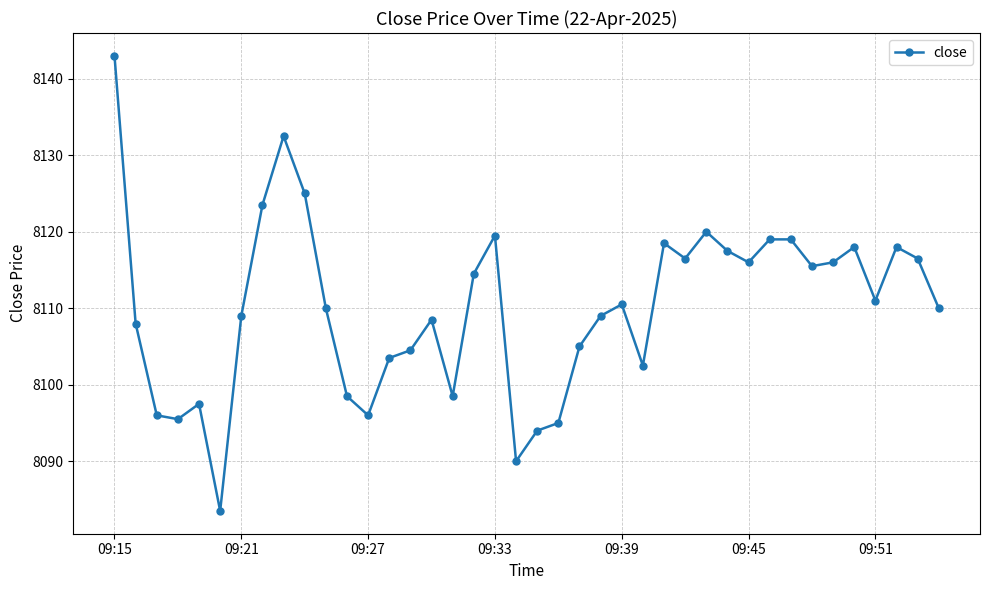

How many series are shown in this chart?

1